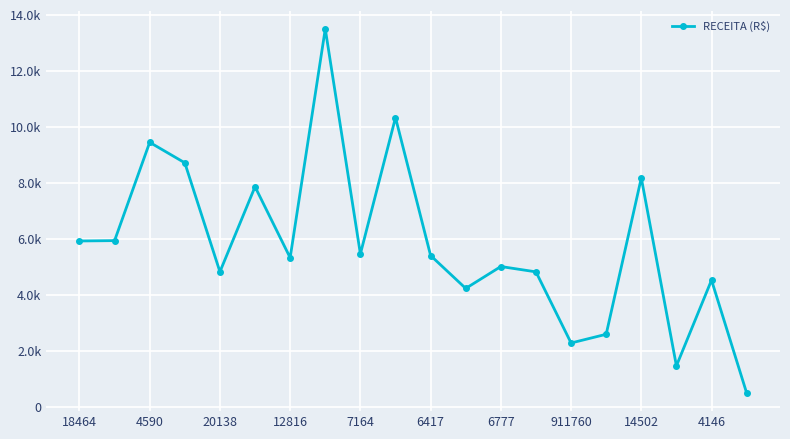

Reading right to left, transcribe all the data shown in this chart.

501.1	4525.5	1467.1	8171.9	2593.6	2282.7	4820.1	5010.4	4229.3	5402.3	10323.0	5459.1	13487.1	5324.3	7856.0	4822.4	8709.2	9440.7	5934.5	5922.0